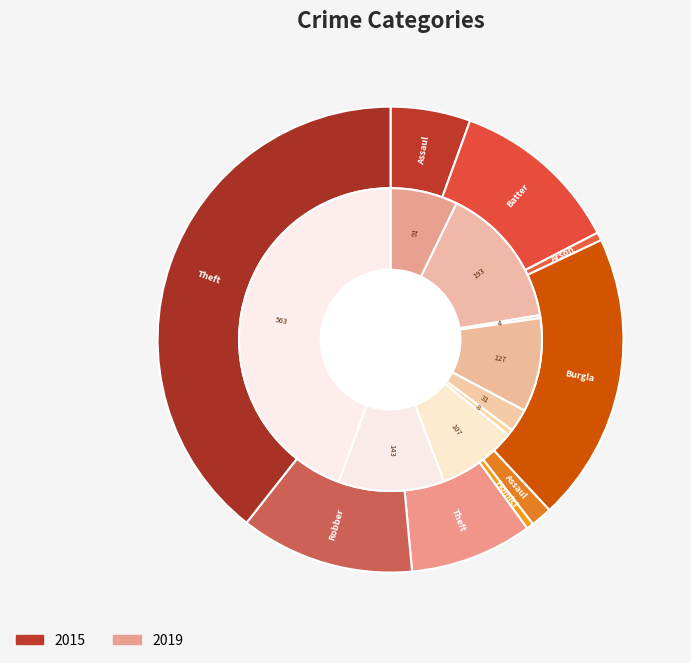

Count the number of slices in the pie.

9